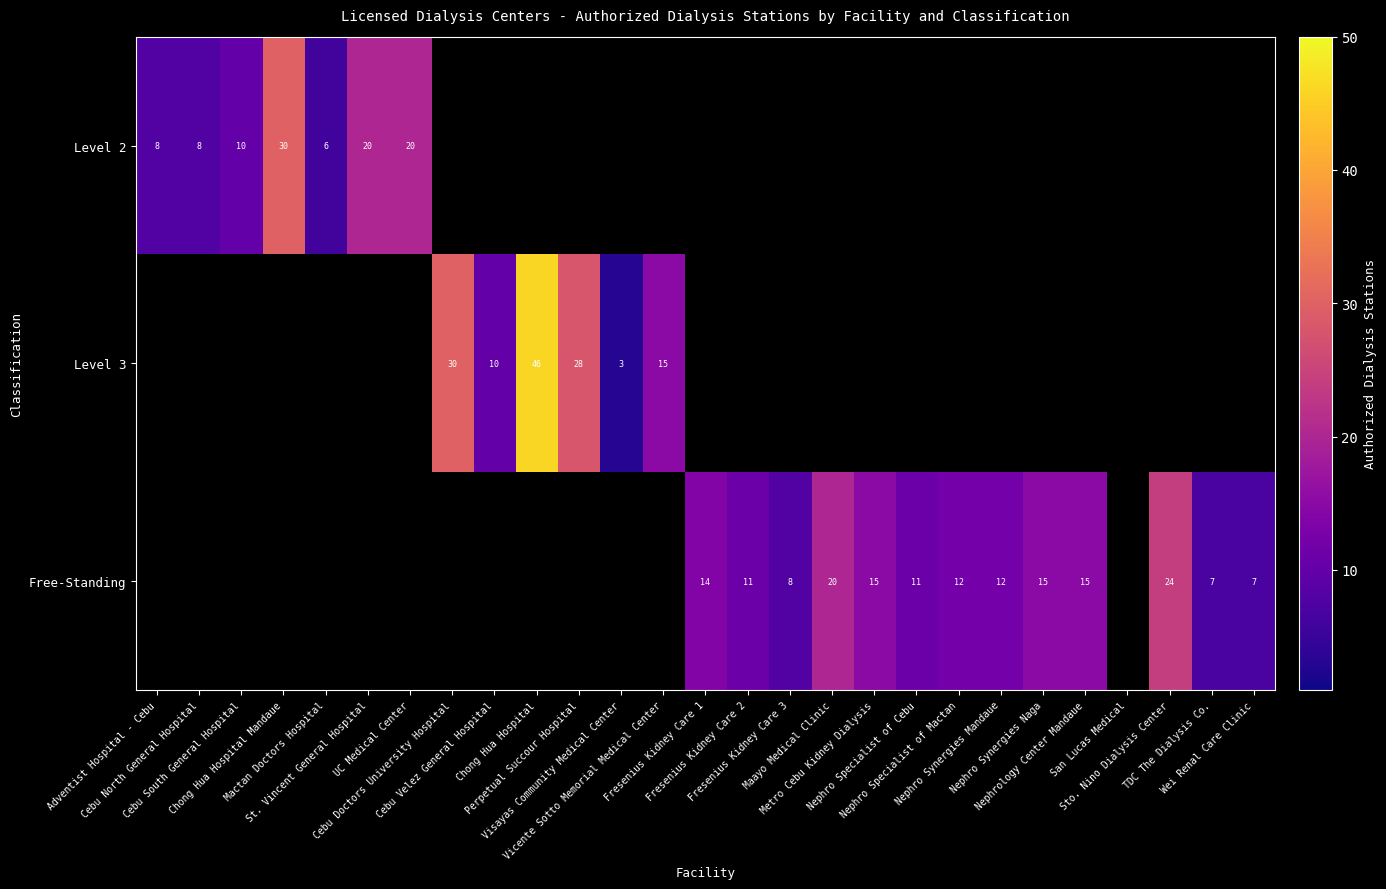

What is the difference between the highest and lowest values at Perpetual Succour Hospital?

28